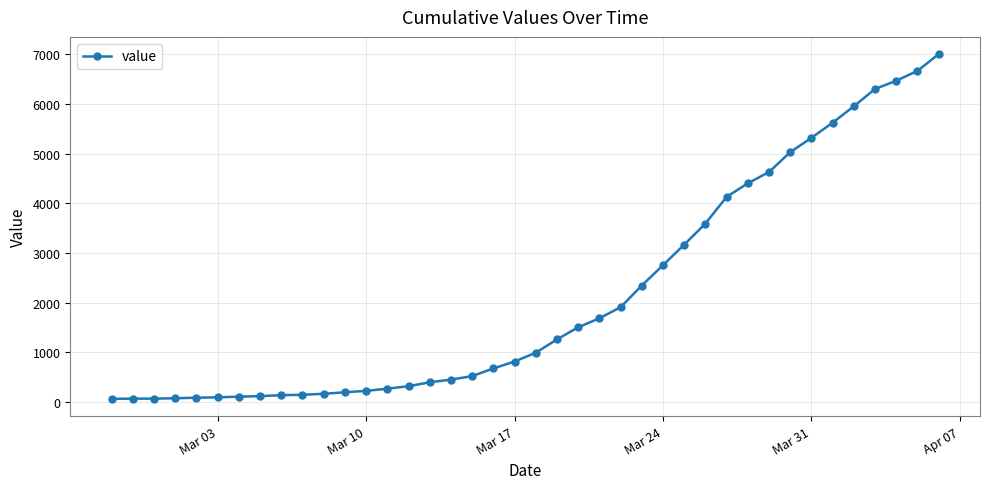

What is the difference between the maximum and minimum values?

6937